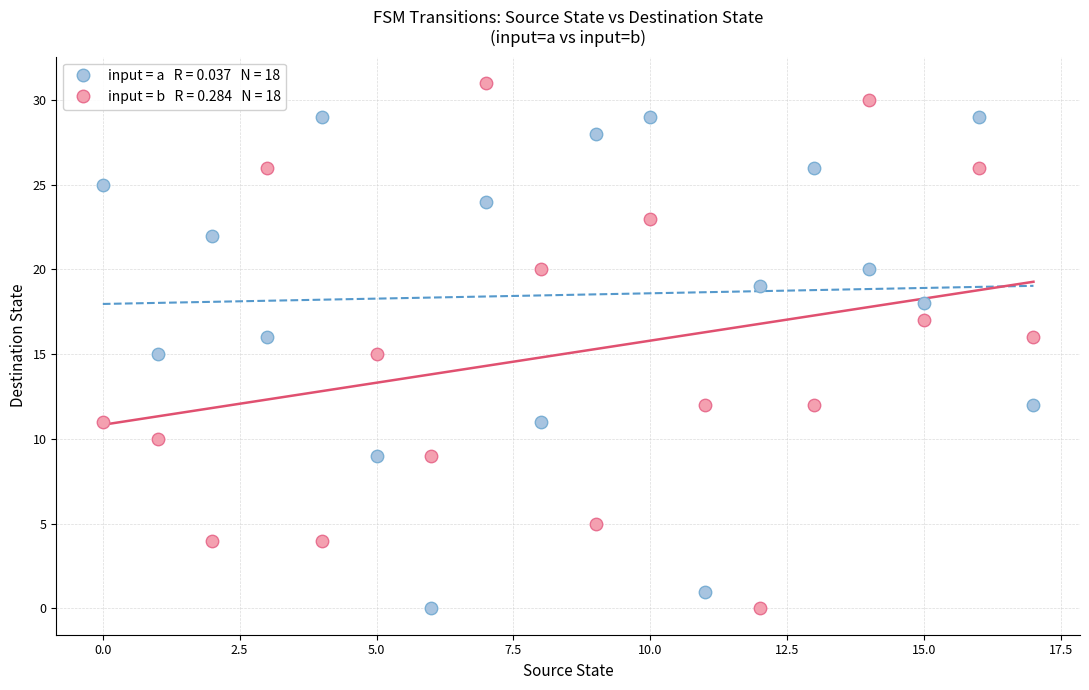

Across all data points, what is the range of Y values (max minus min)?

31